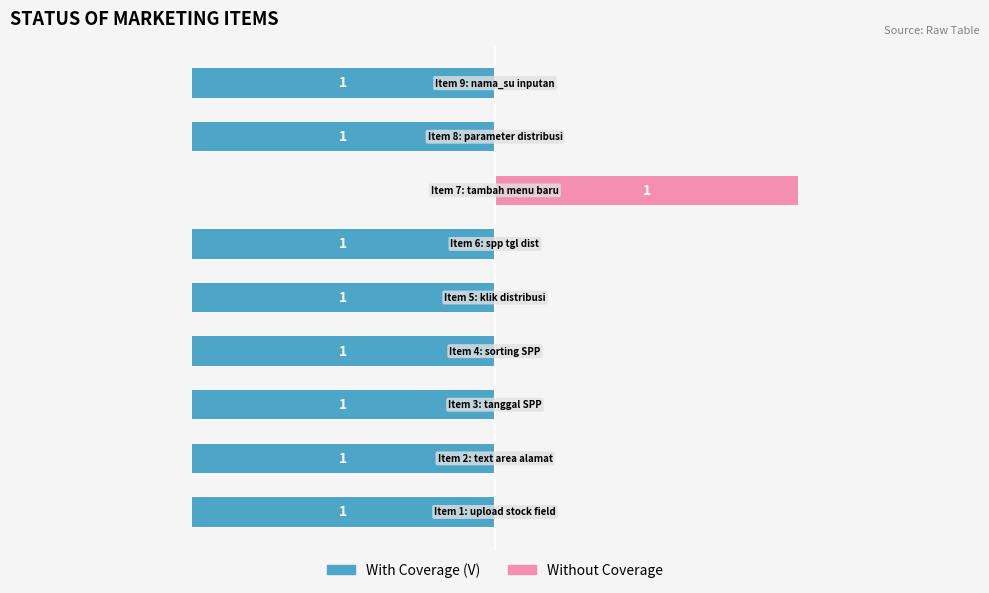

What is the lowest value of the With Coverage series?

-1